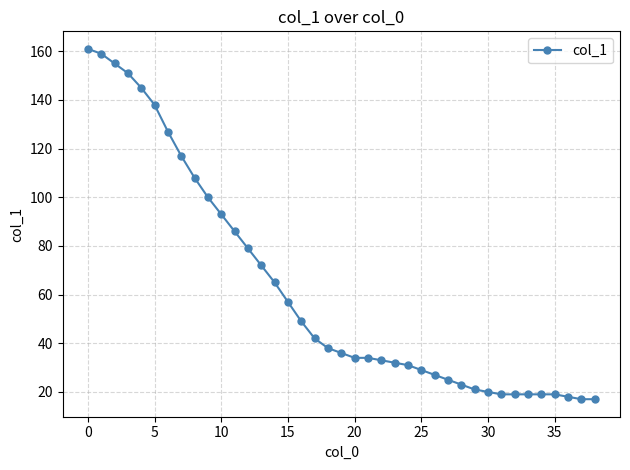

What is the difference between the second highest and minimum values?

142